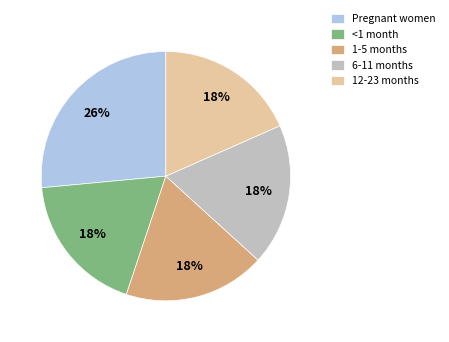

To the nearest percent, what is the average slice percentage?

20%